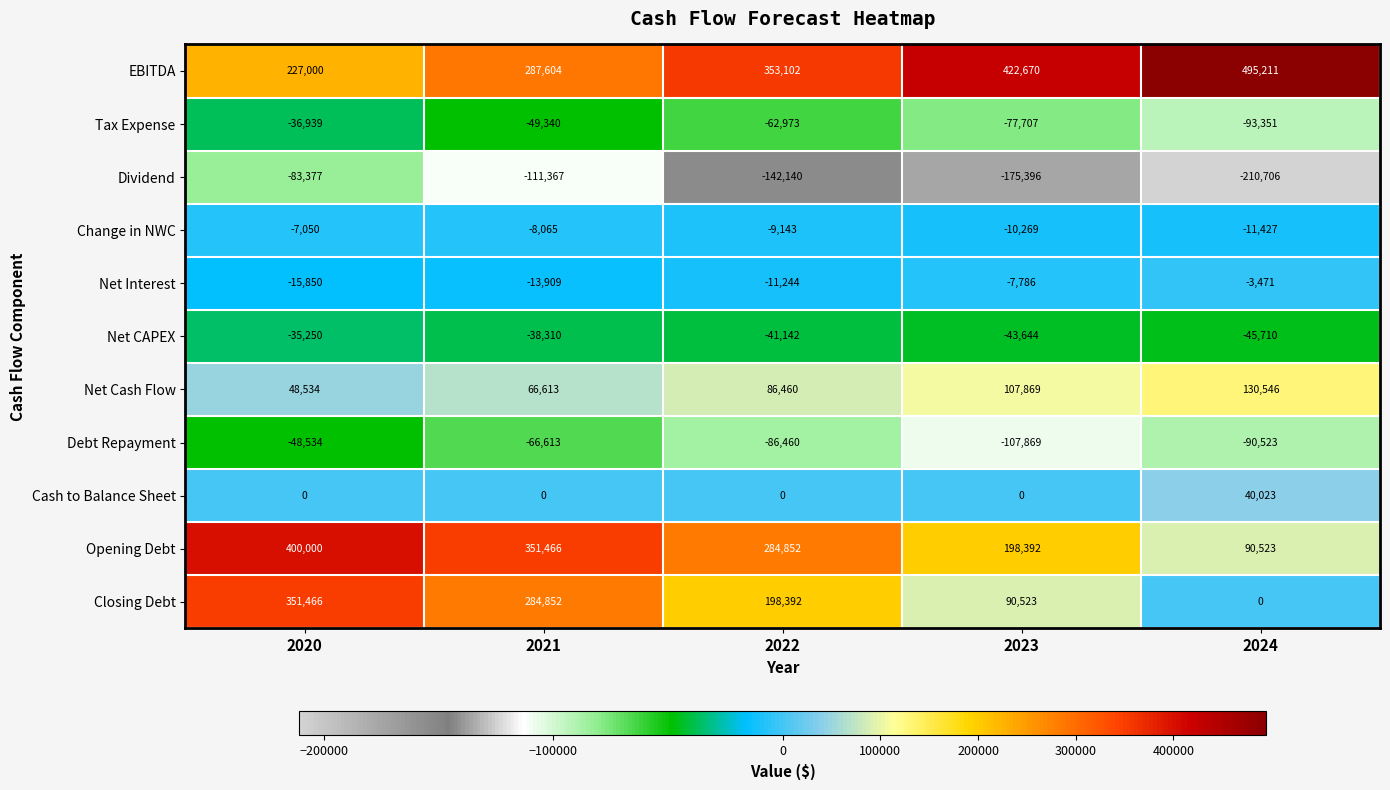

What is the difference between the maximum and minimum values in the Opening Debt series?

309477